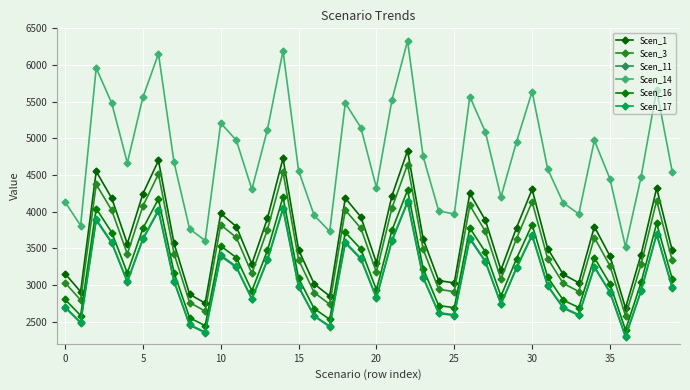

How many interior local peaks does the Scen_11 series have?

10